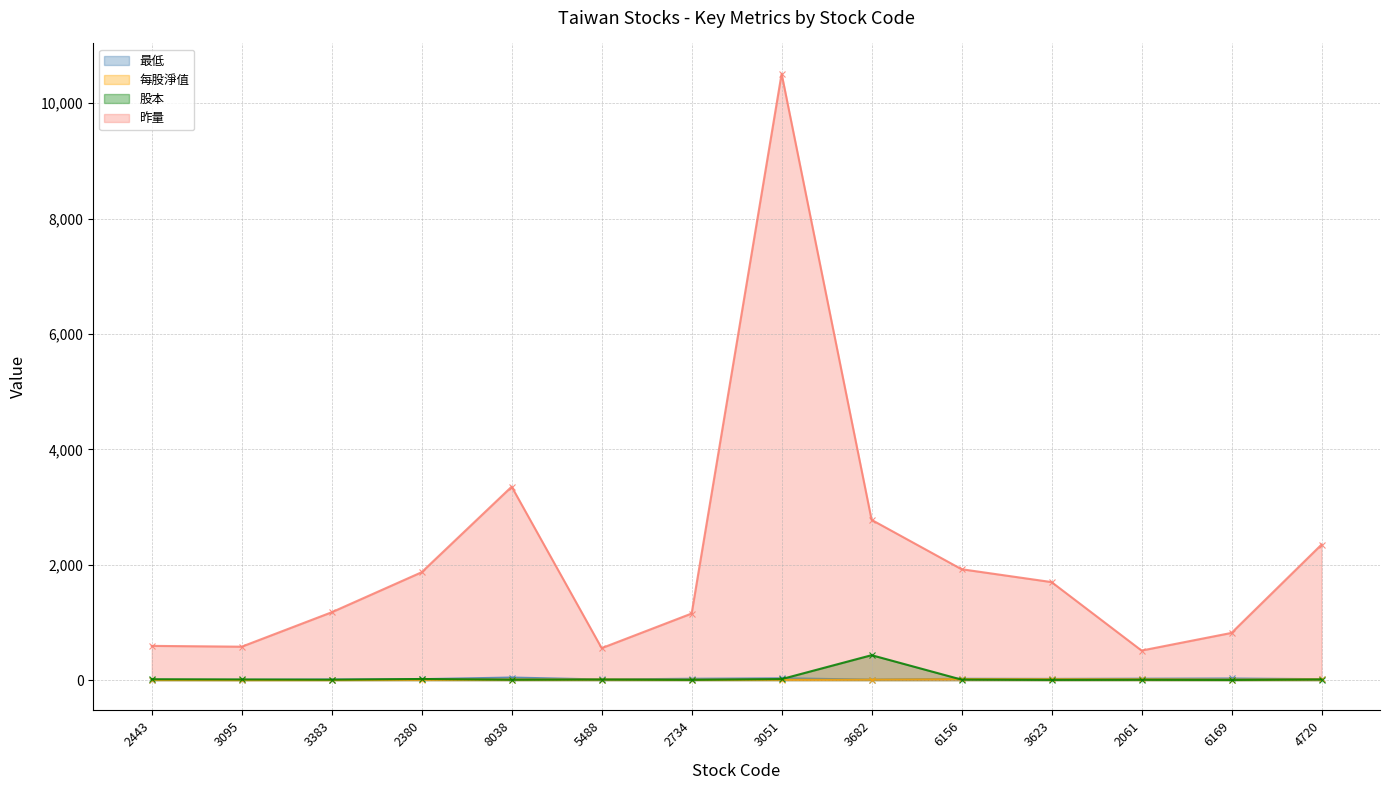

Does the chart display data point markers on the line(s)?

Yes